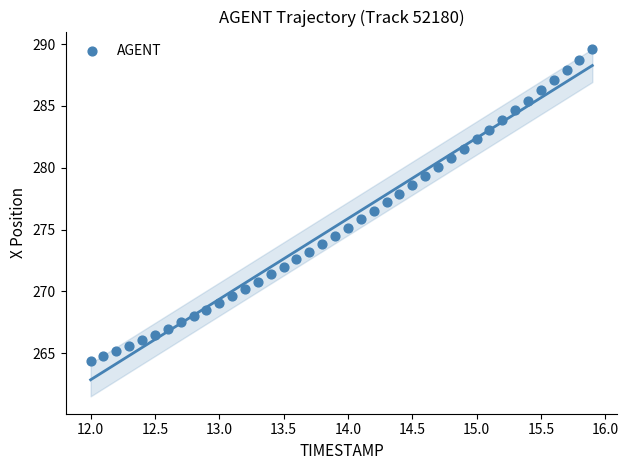

What is the range of X values (max minus min)?

3.9